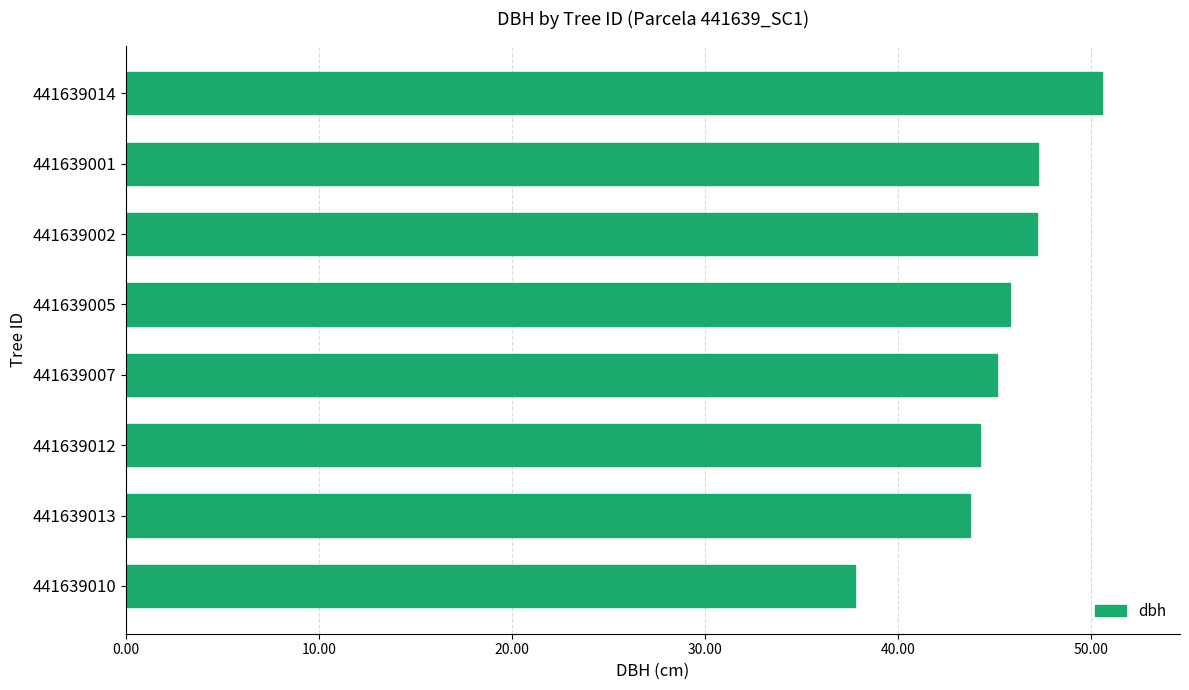

Are the bars horizontal?

Yes